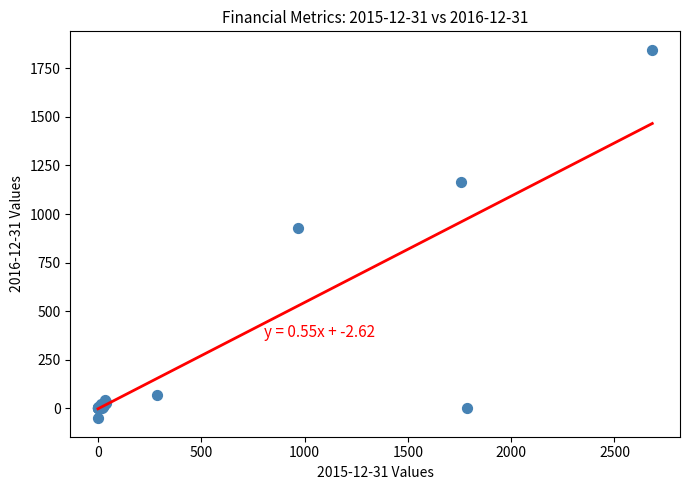

What Y value in the scatter plot is closest to 896?

925.5